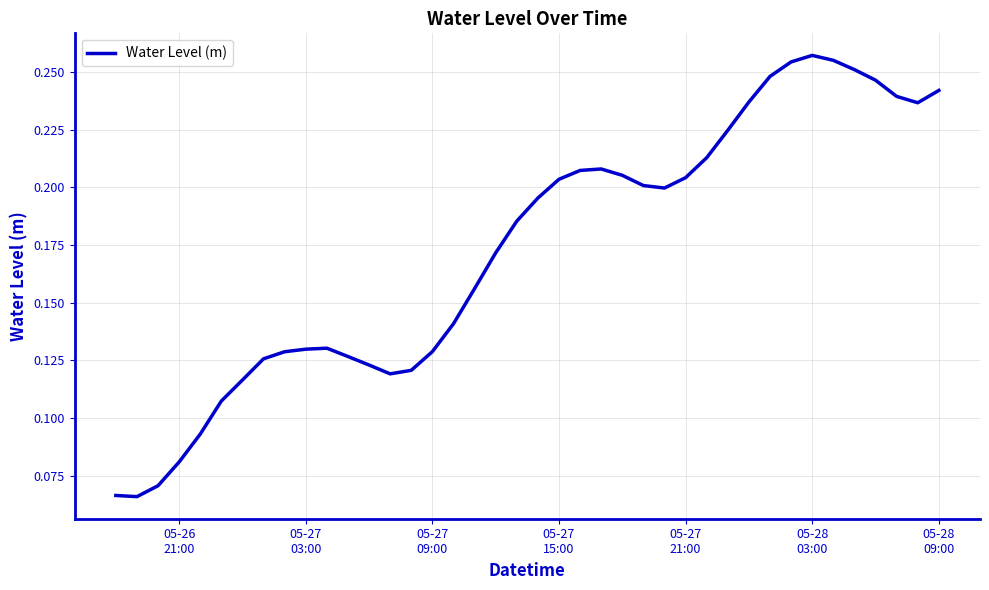

Does the chart display data point markers on the line(s)?

No